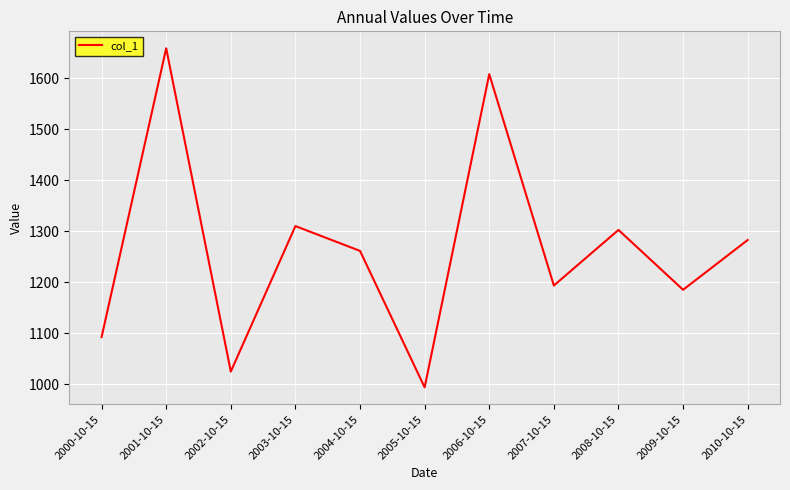

What is the sum of all values?

13916.2